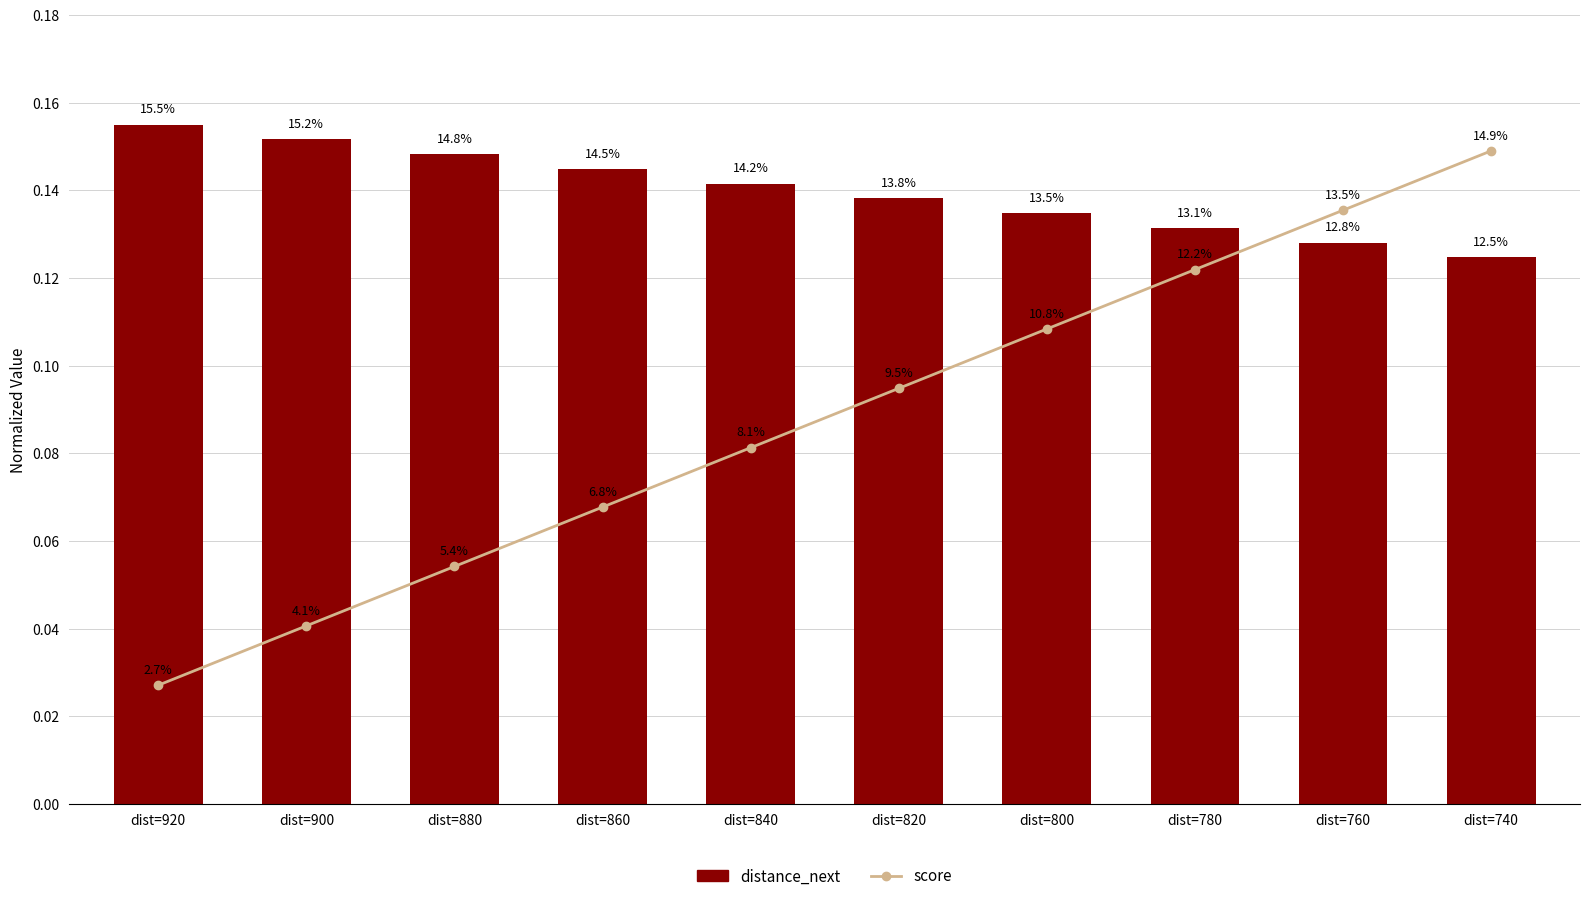

Reading left to right, what are all the values shown in this chart?

score: dist=920=0.0	dist=900=0.0	dist=880=0.1	dist=860=0.1	dist=840=0.1	dist=820=0.1	dist=800=0.1	dist=780=0.1	dist=760=0.1	dist=740=0.1
distance_next: dist=920=0.2	dist=900=0.2	dist=880=0.1	dist=860=0.1	dist=840=0.1	dist=820=0.1	dist=800=0.1	dist=780=0.1	dist=760=0.1	dist=740=0.1